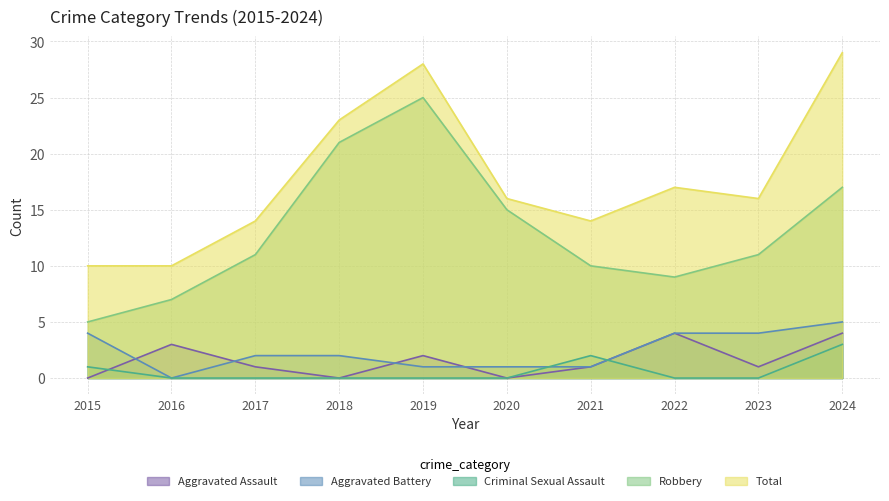

At which label is Criminal Sexual Assault closest to 1?

2015